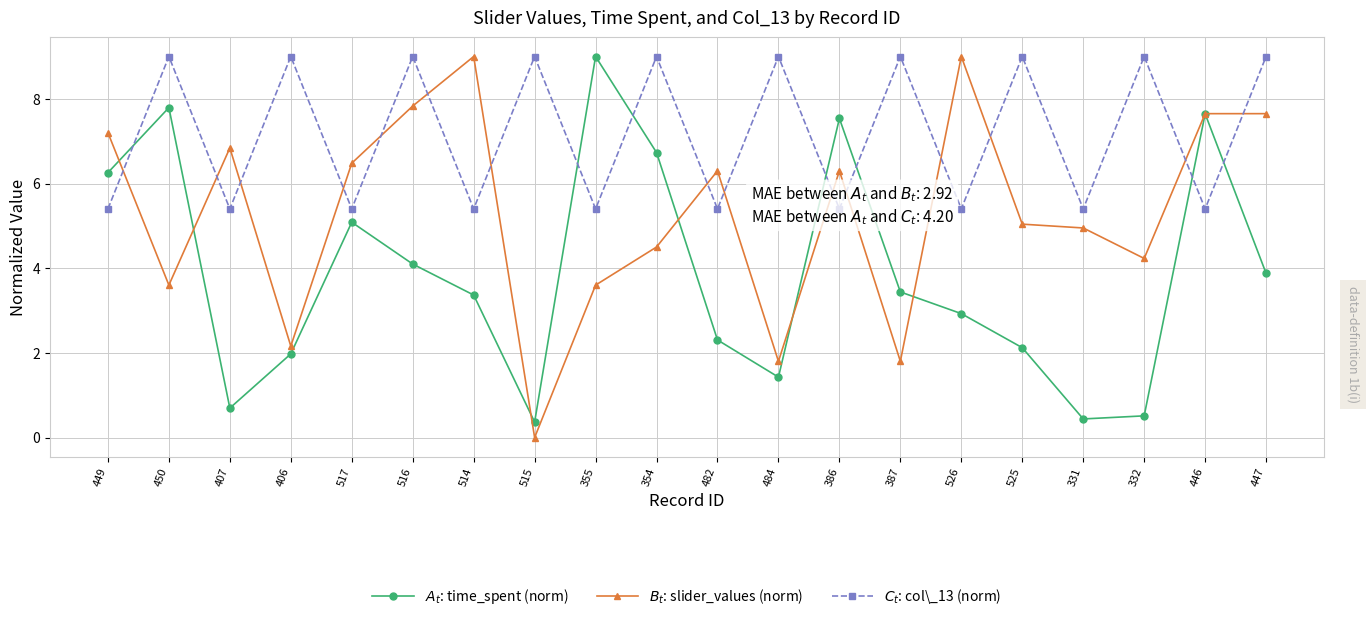

Does the chart display data point markers on the line(s)?

Yes